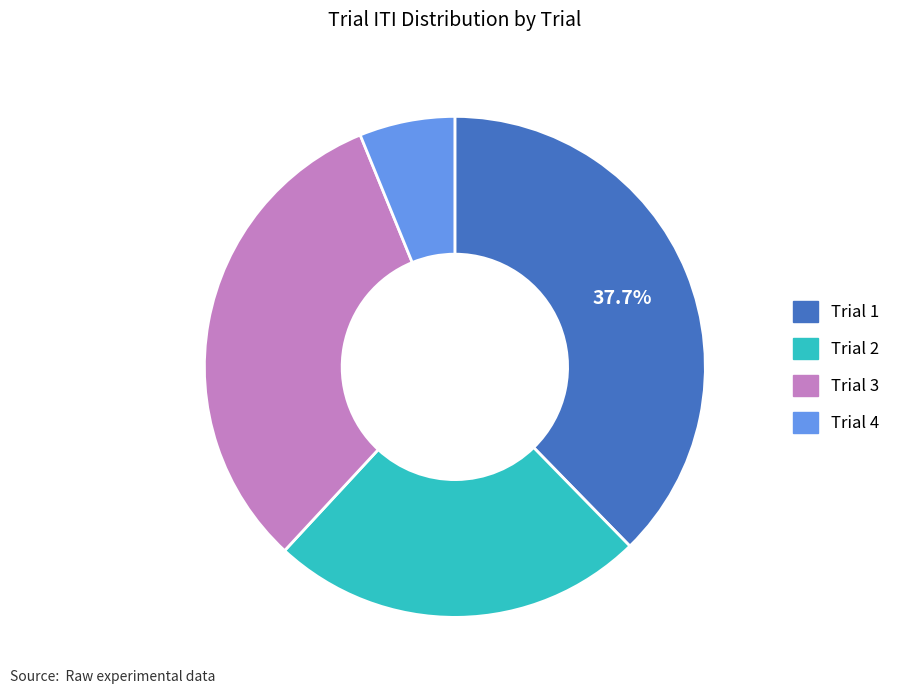

The Trial 1 slice represents 38% of the pie. True or false?

True